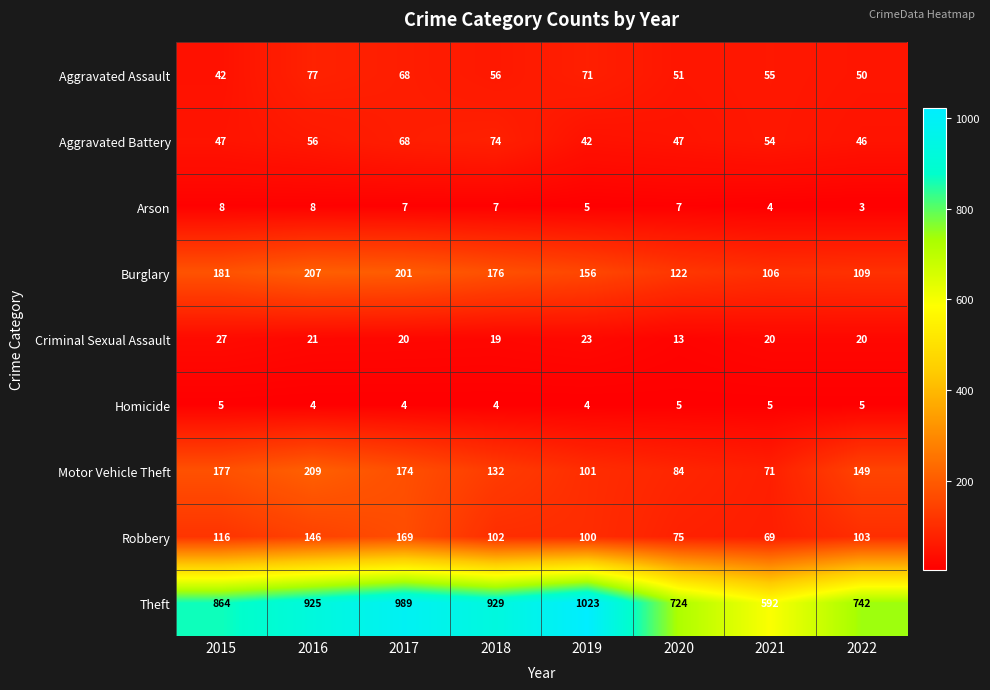

Which series has the largest range (max minus min)?

Theft